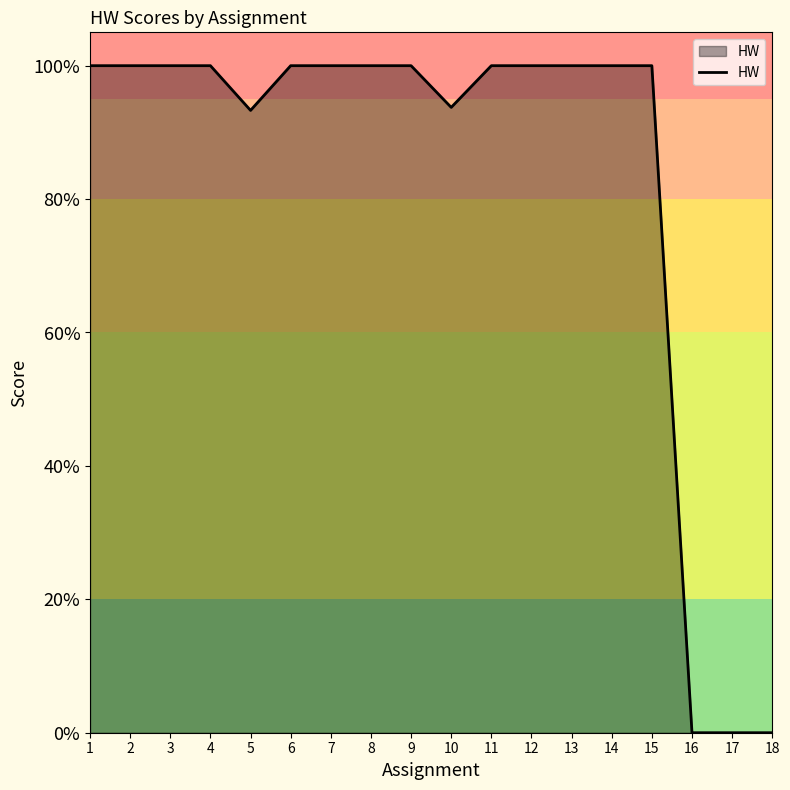

The chart shows a value of 100.0 at 12. True or false?

True